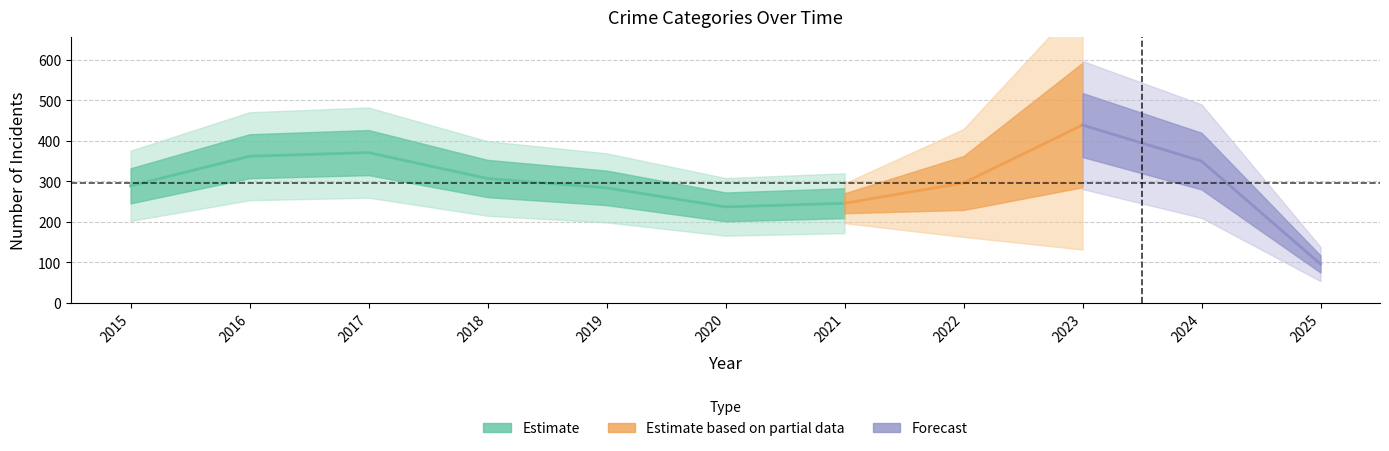

The Aggravated Battery series shows 11 at 2025. True or false?

False